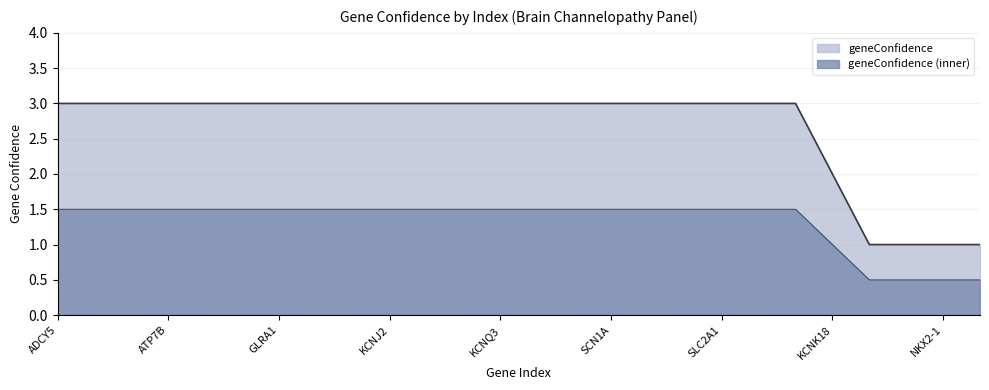

Does the chart have visible grid lines?

Yes